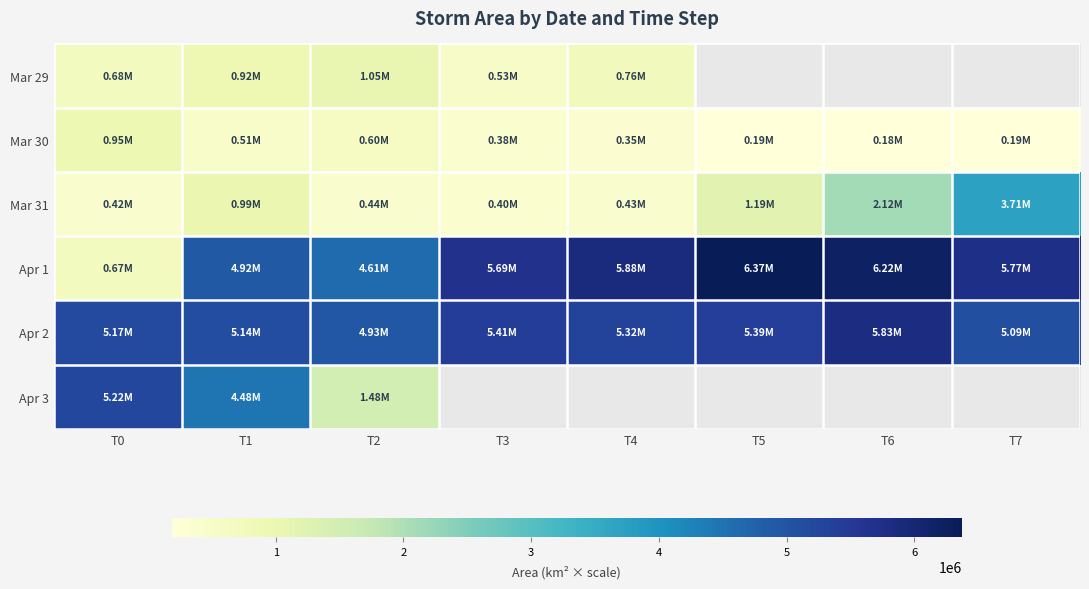

Rank the series at T1 from lowest to highest value.

Mar 30, Mar 29, Mar 31, Apr 3, Apr 1, Apr 2